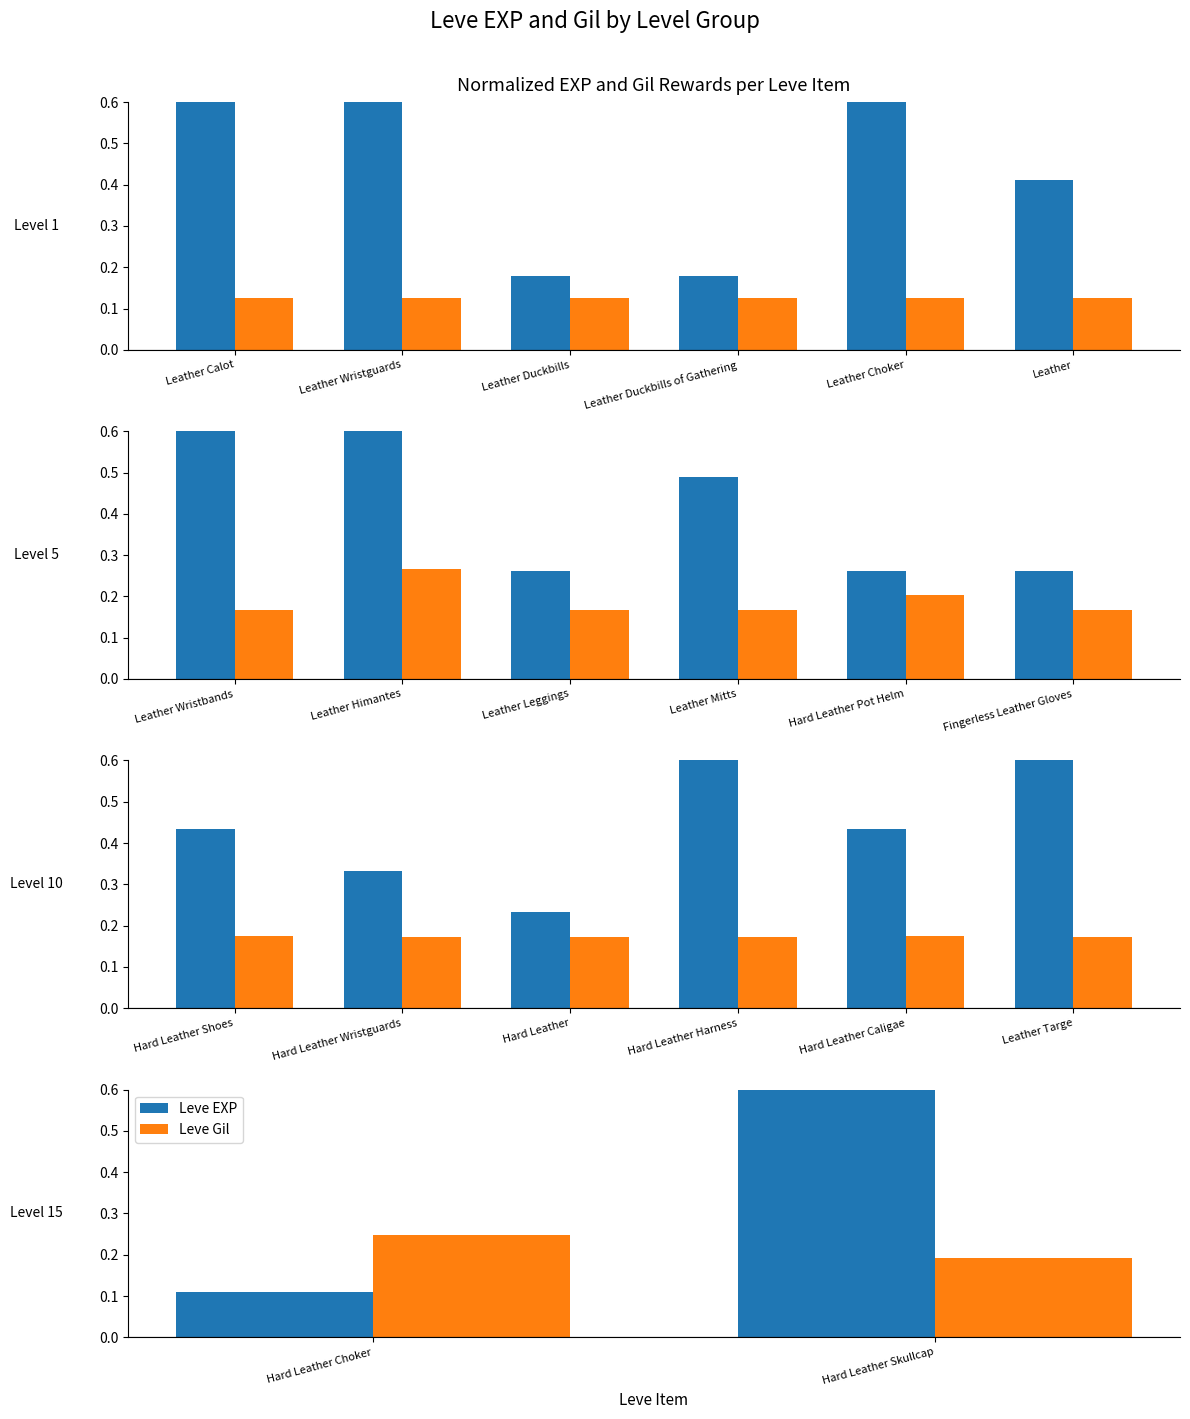

What is the value of the Leve EXP bar at the 1st from the left?

0.1